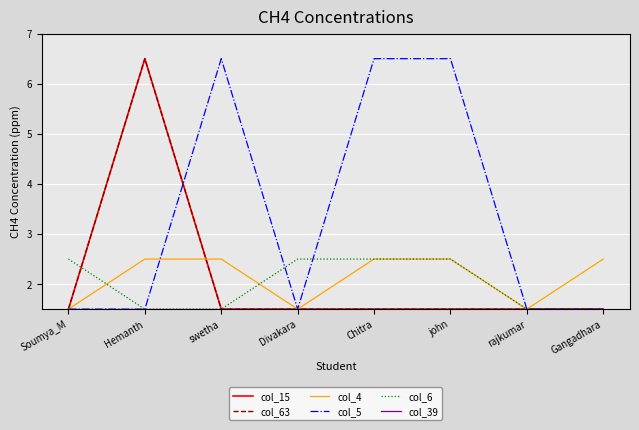

True or false: col_39 has more than 0 interior local peaks.

False